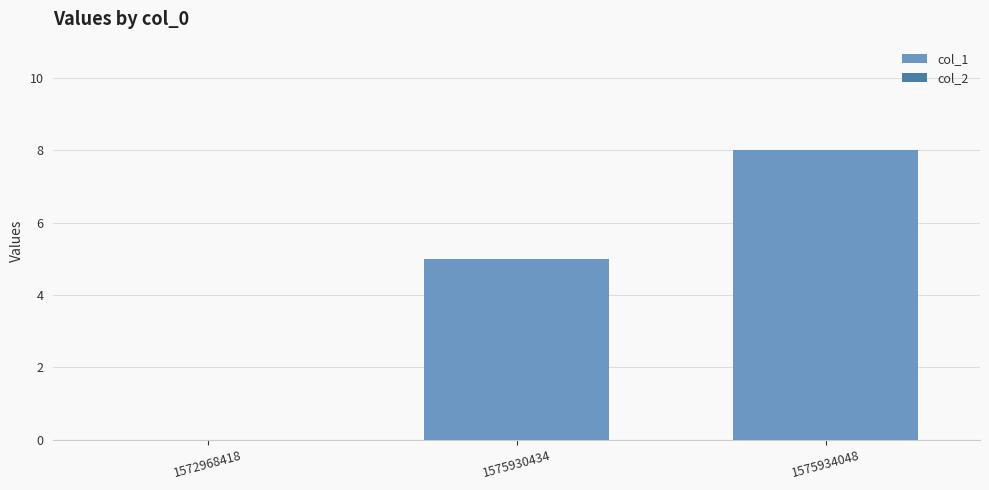

What is the maximum value shown in the chart?

8